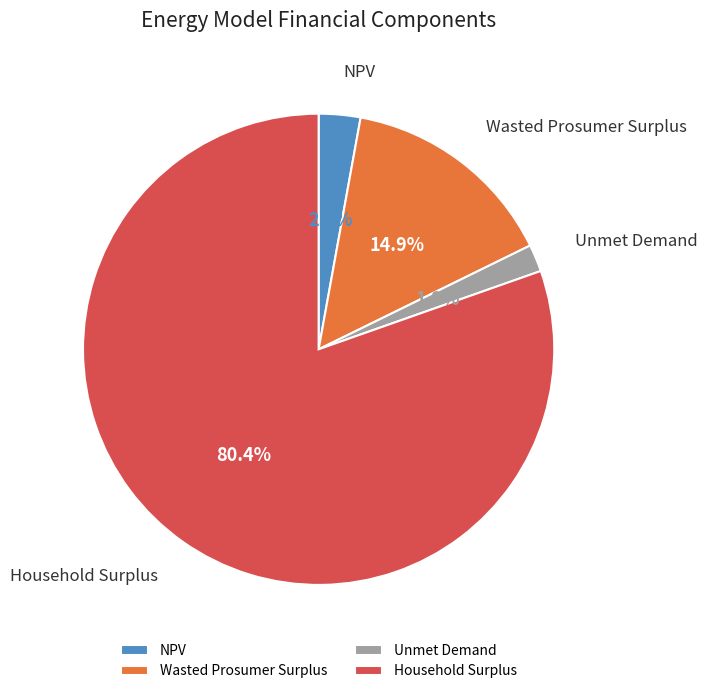

Which slice is the largest?

Household Surplus